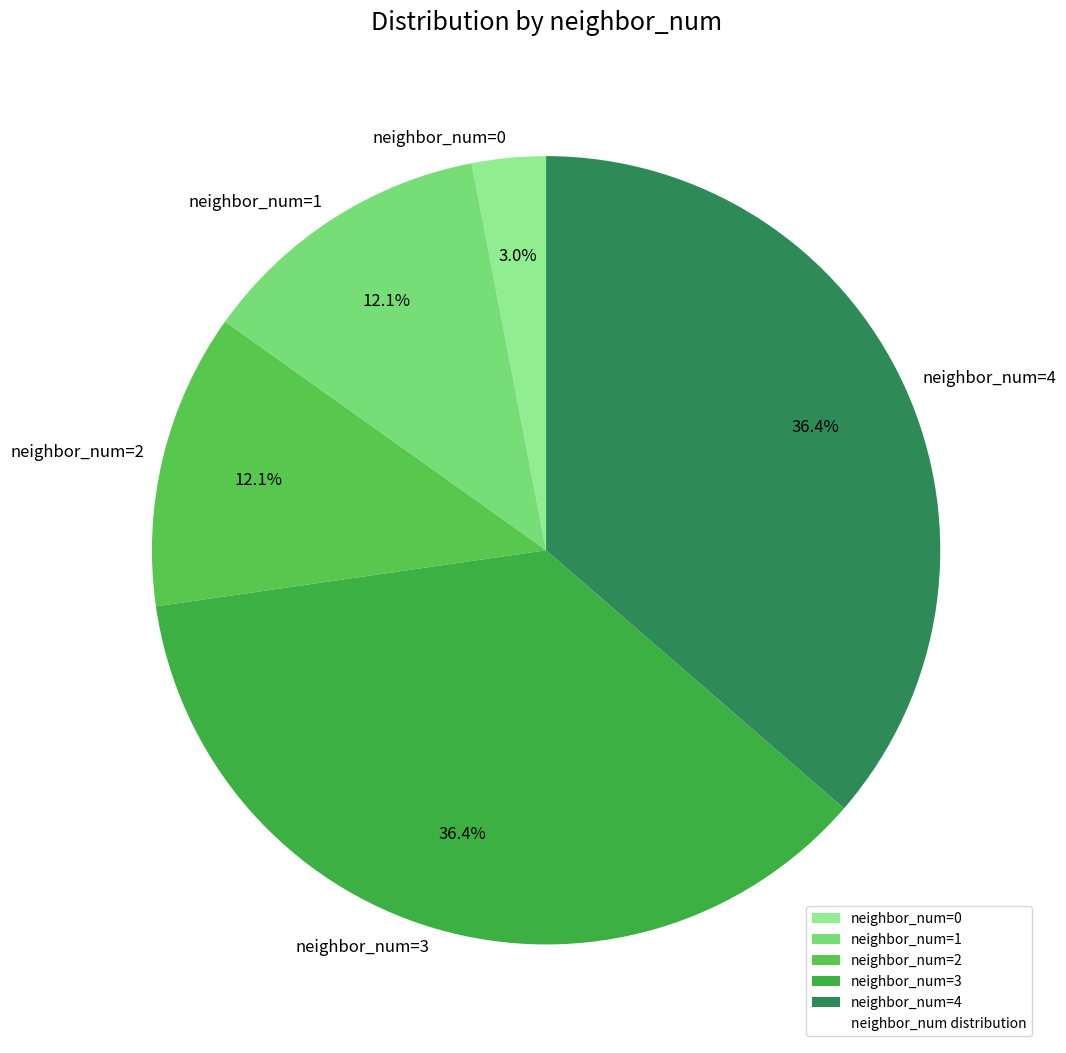

Do neighbor_num=2 and neighbor_num=4 together represent more than half of the pie?

No